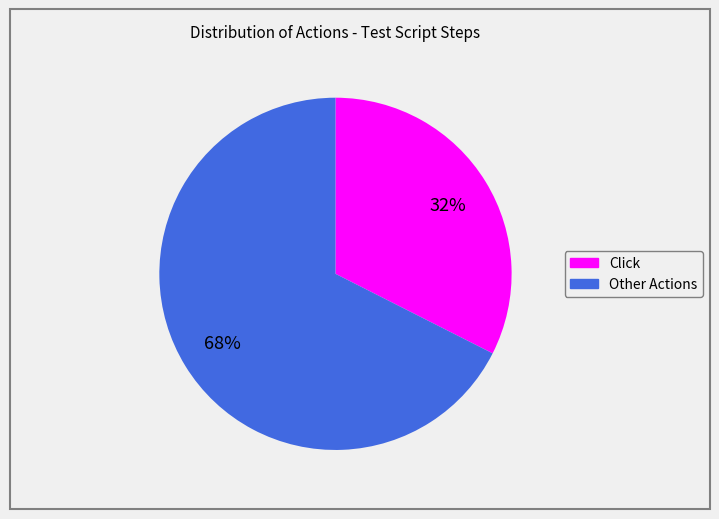

To the nearest percent, what is the average slice percentage?

50%